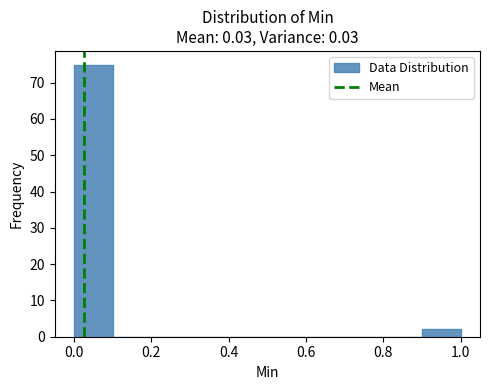

Which range on the x-axis has the tallest bar?

0.0 to 0.1